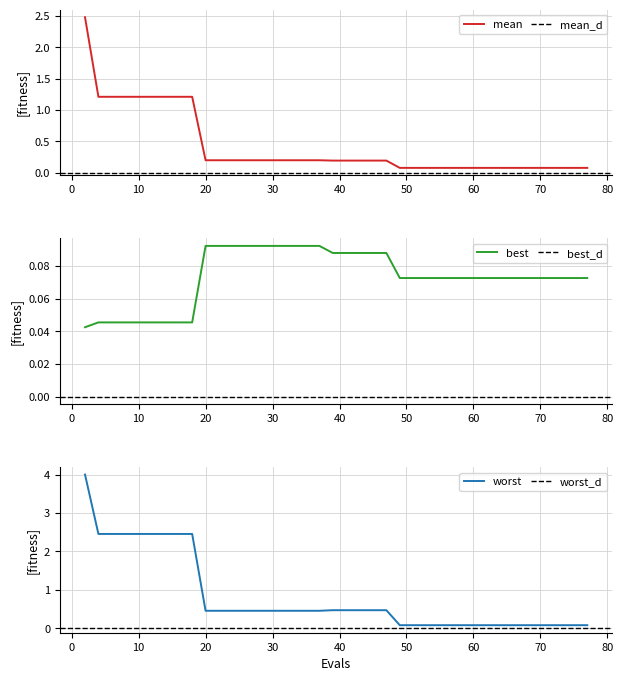

True or false: mean and worst intersect in this chart.

False